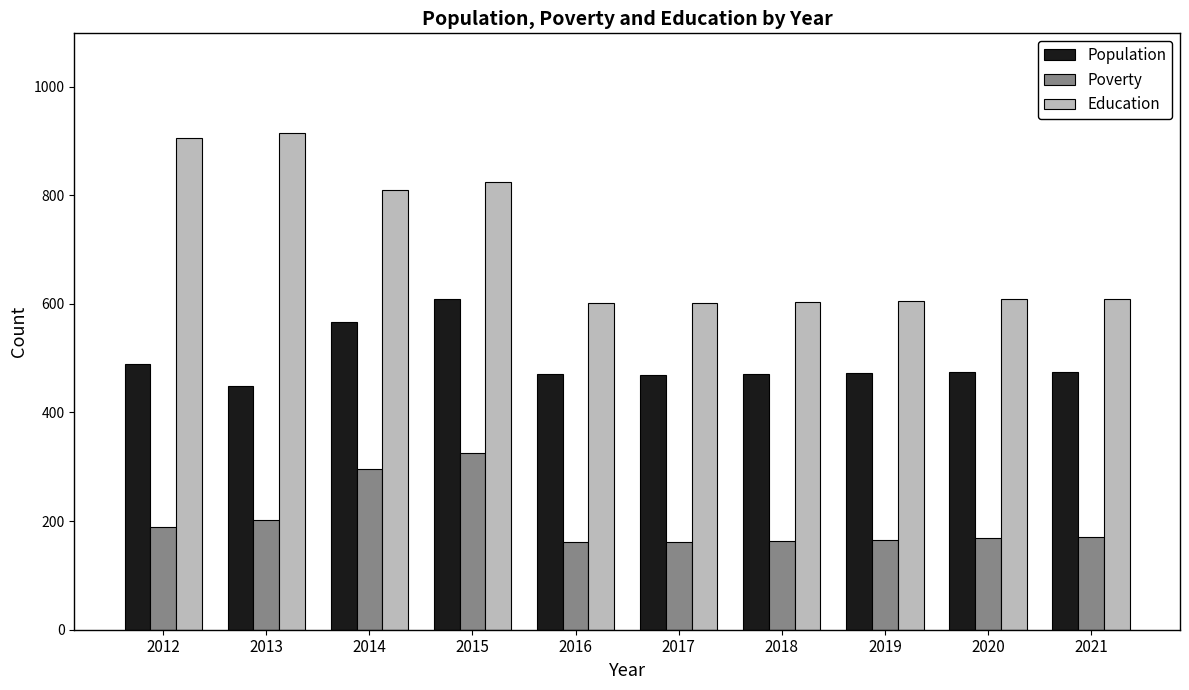

What is the minimum value shown in the chart?

161